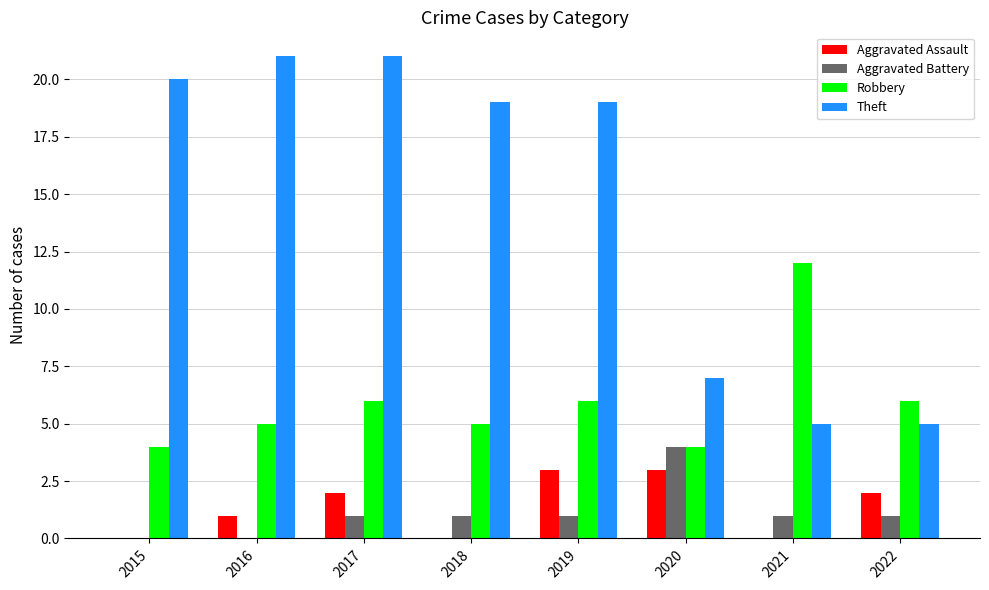

Between 2016 and 2021, which series saw the biggest shift?

Theft